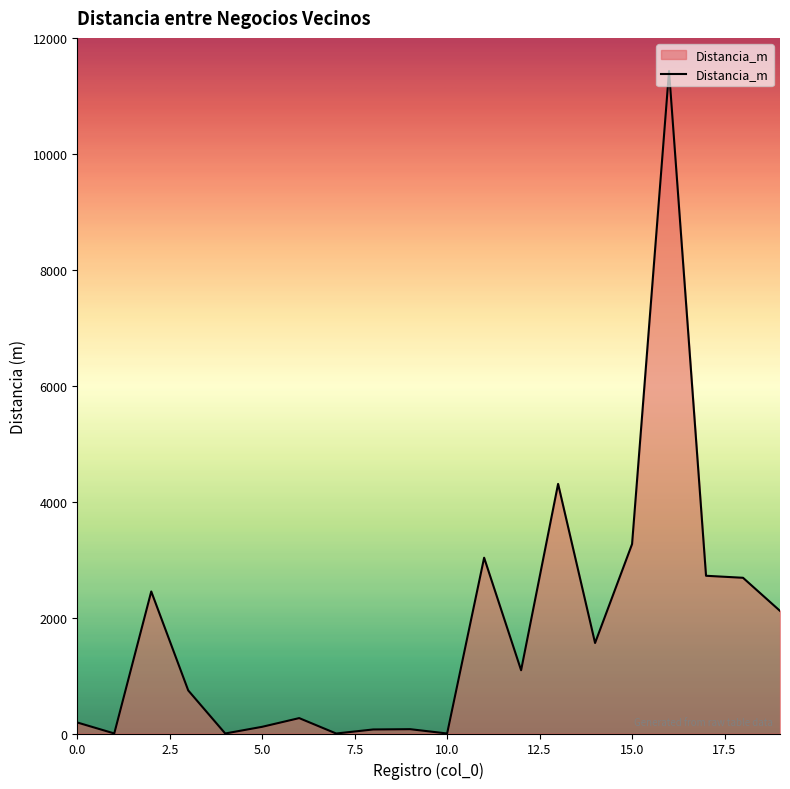

What is the difference between the second highest and minimum values?

4308.3